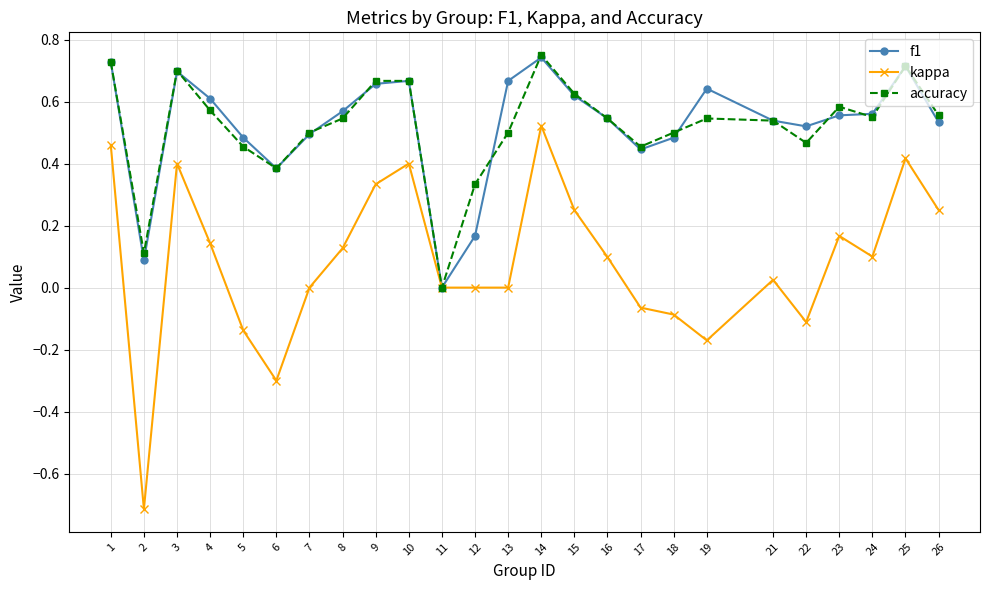

Which series has the widest spread of values?

kappa